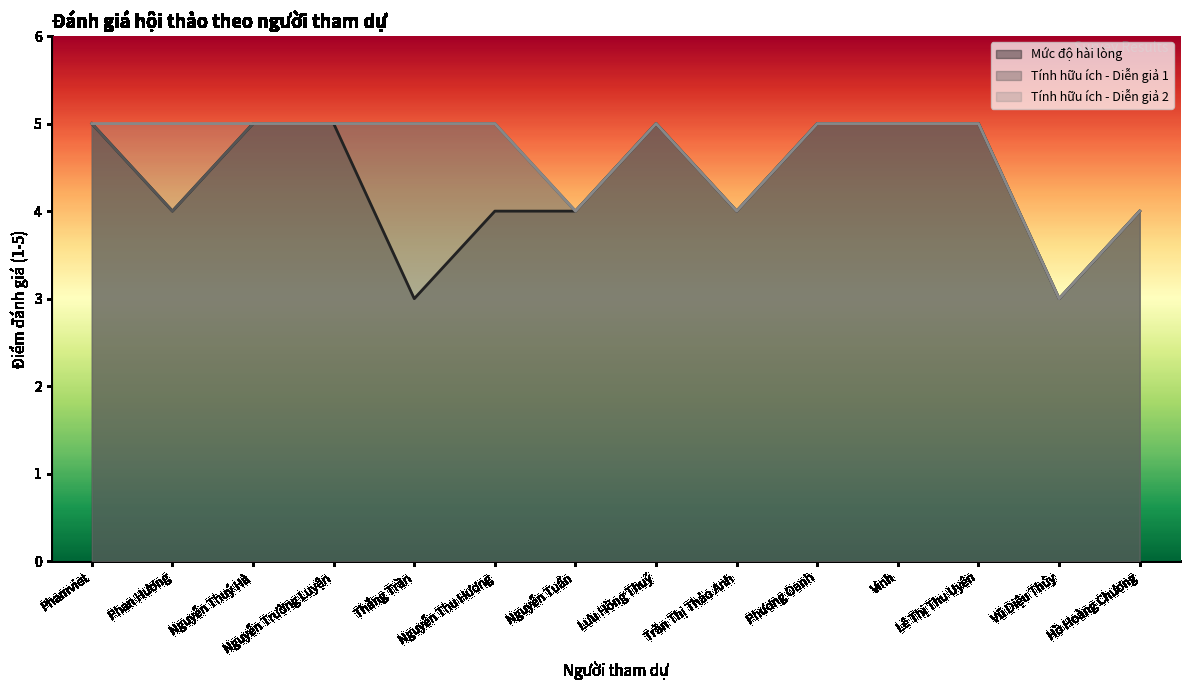

What is the label of the 4th point from the left?

Nguyễn Trường Luyện